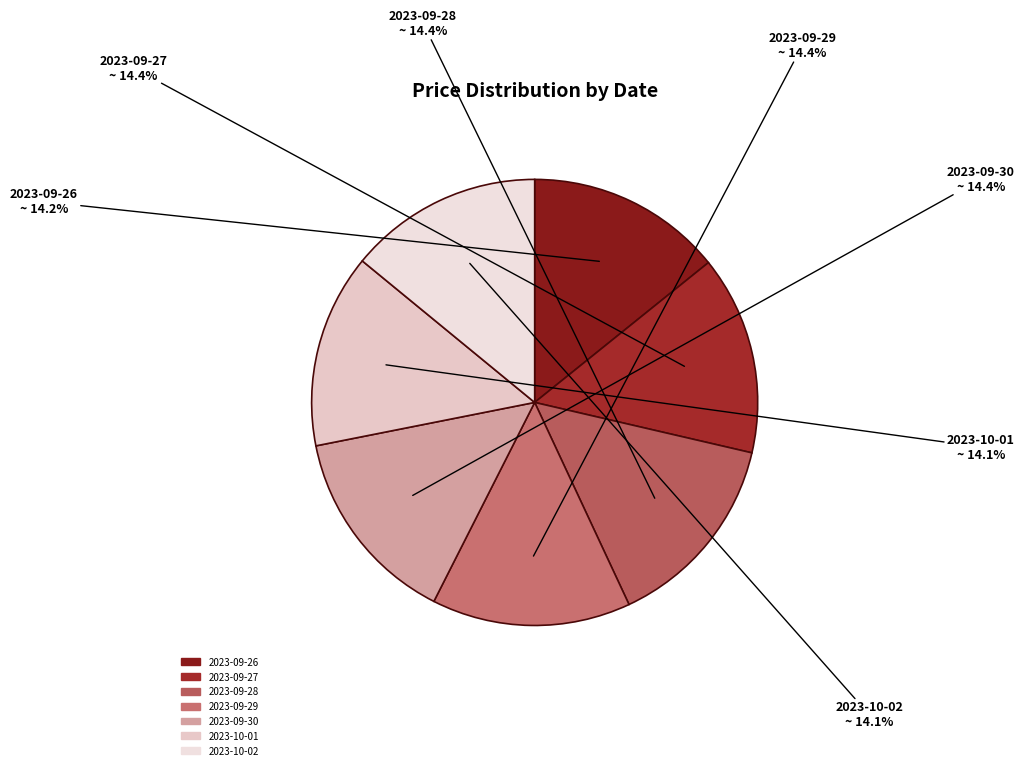

The 2023-09-30 slice represents 27% of the pie. True or false?

False